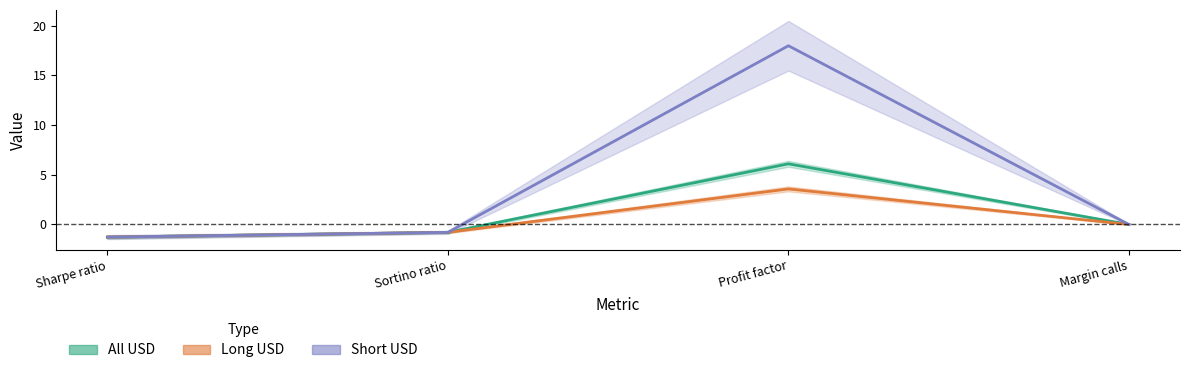

How many data points in All USD are above 0?

1